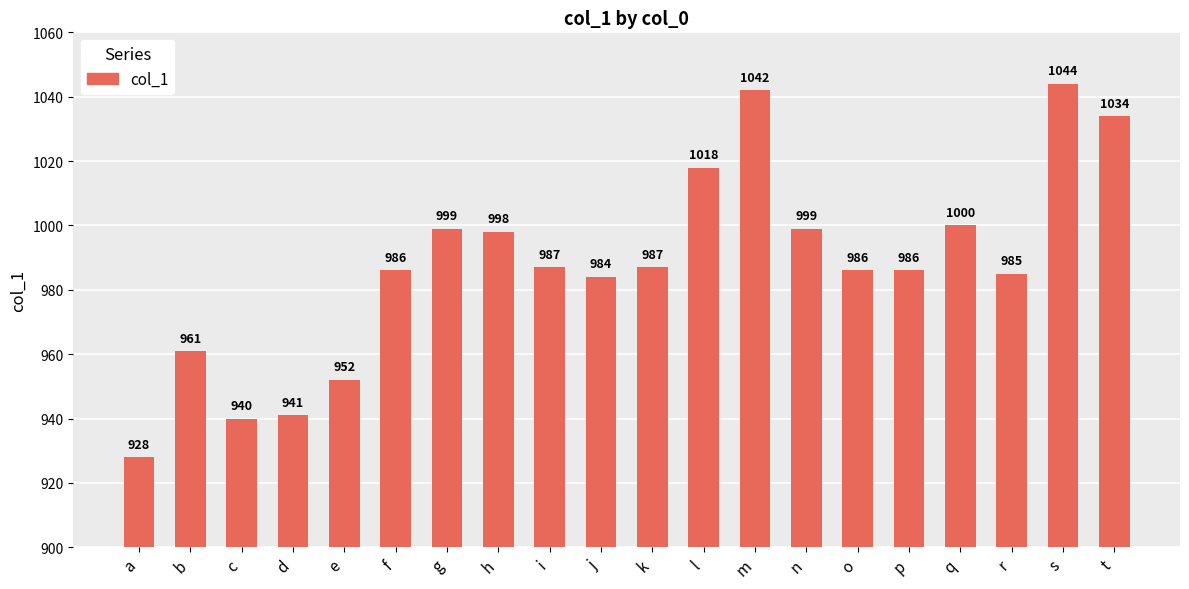

What is the difference between the second highest and minimum values?

114